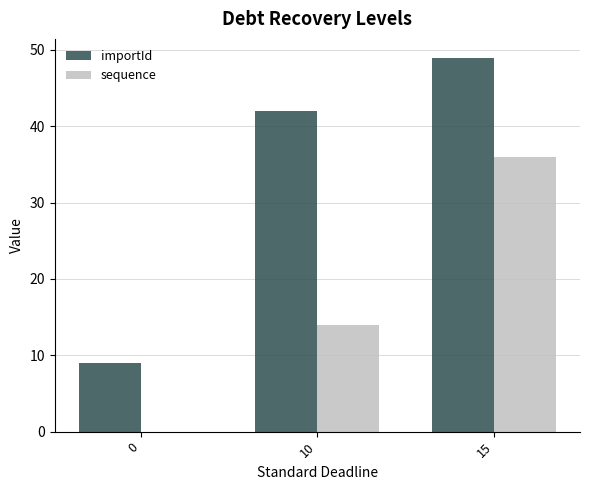

Between 10 and 15, which series saw the biggest shift?

sequence